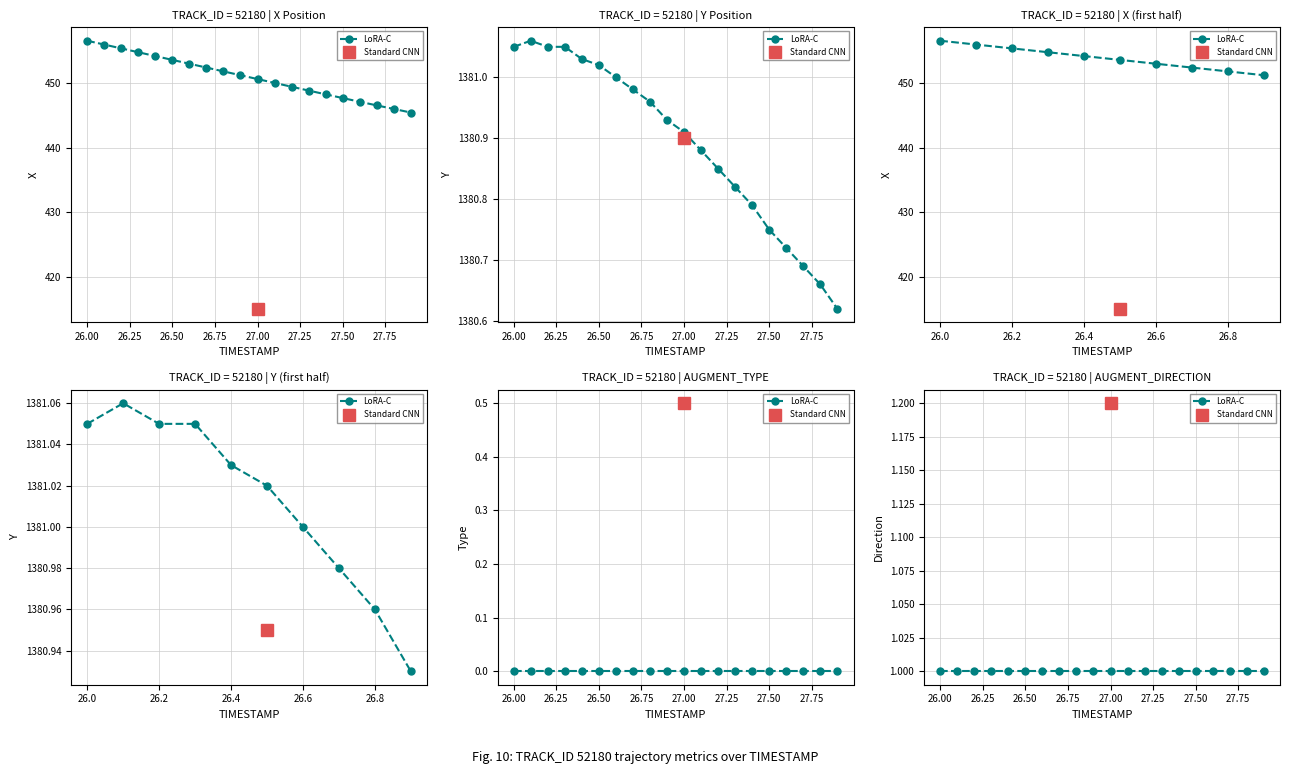

At which category does Y reach its first local peak?

26.1